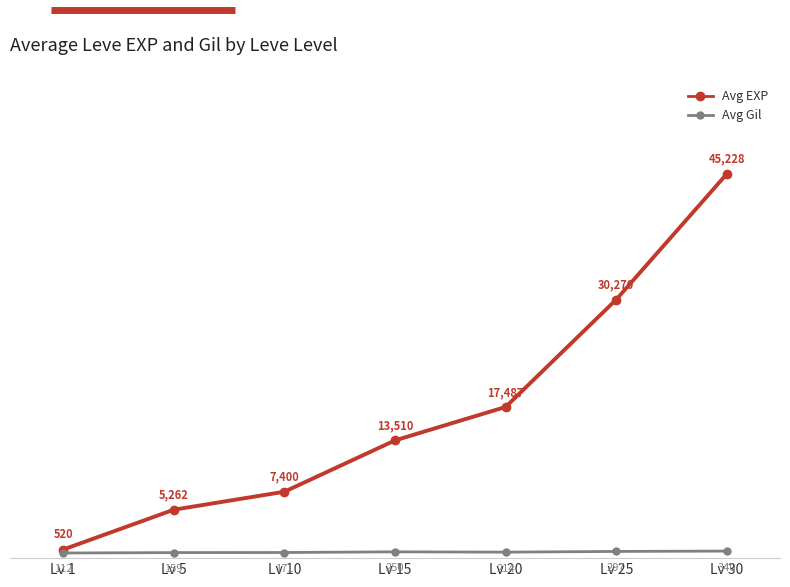

Where is Avg Gil nearest to the value 226?

Lv 20